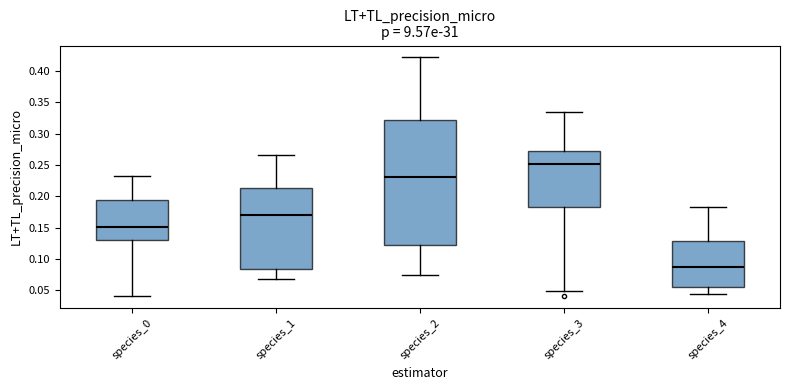

Which box is the tallest, from its lower edge to its upper edge?

species_2